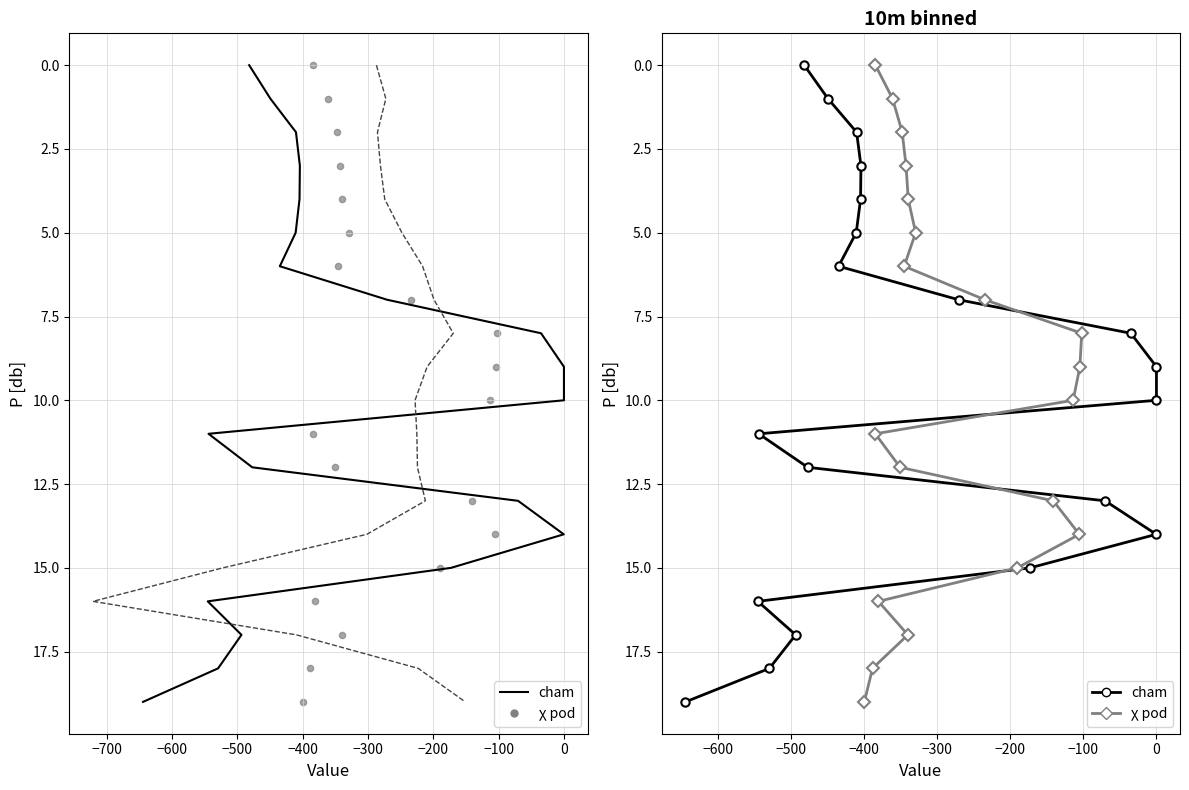

Which series reaches the maximum Y coordinate?

cham